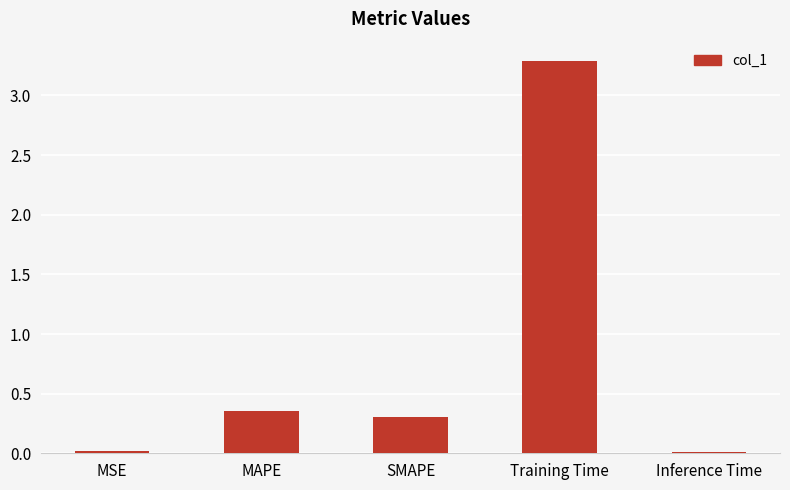

How many bars are there in total?

5